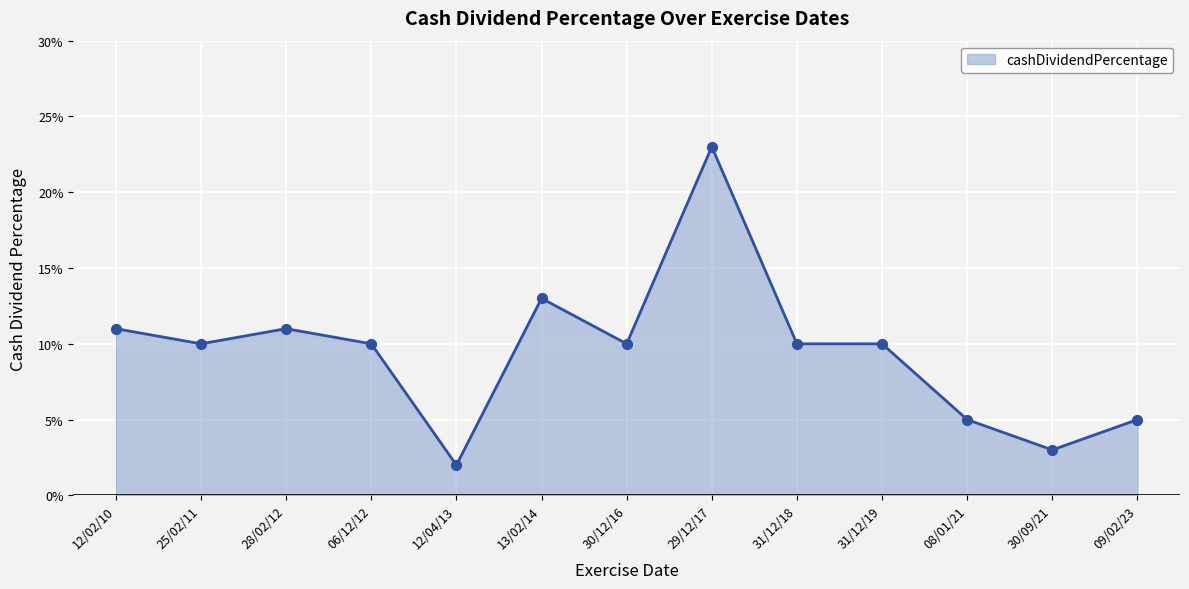

Which has a higher value, 25/02/11 or 08/01/21?

25/02/11